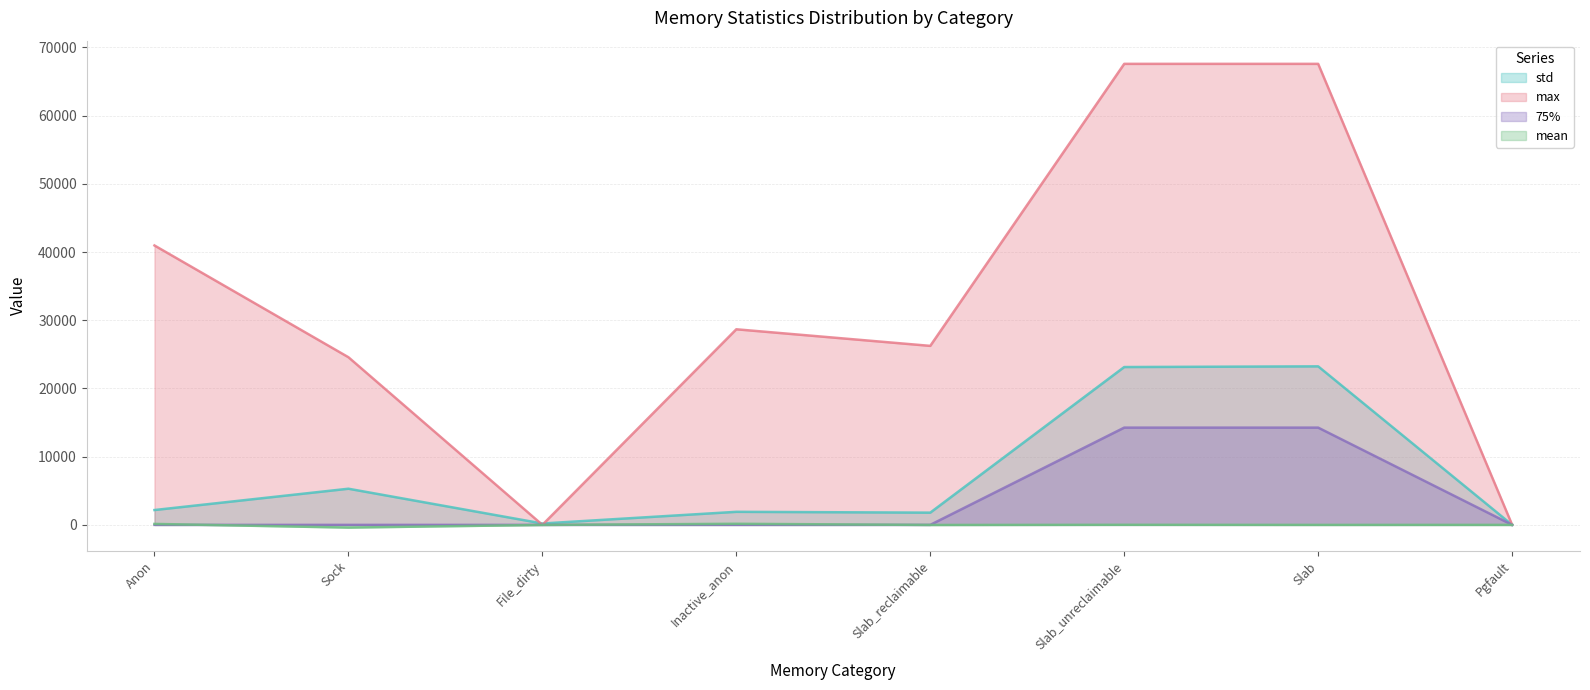

At which label is max closest to 33792?

Inactive_anon